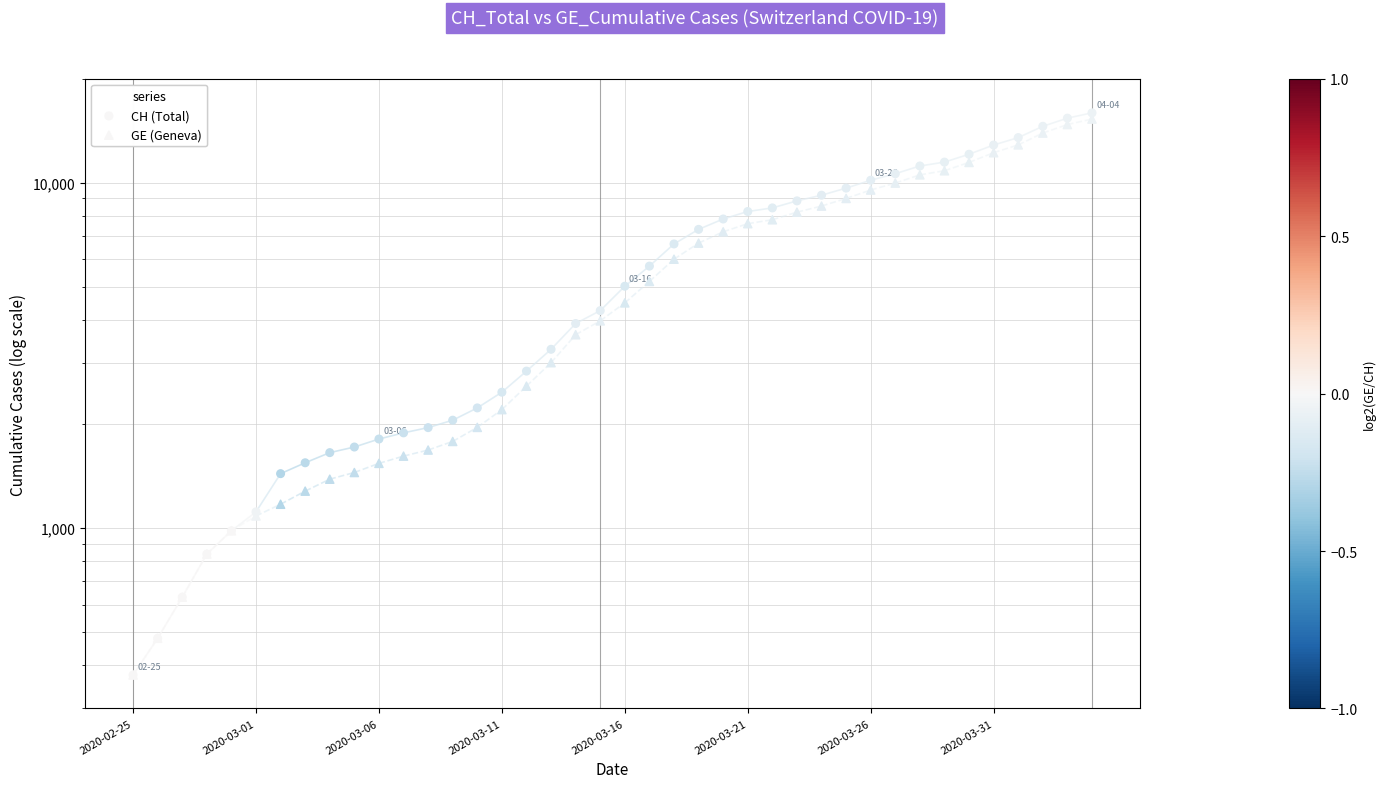

Which series contains the lowest Y value?

CH (Total)